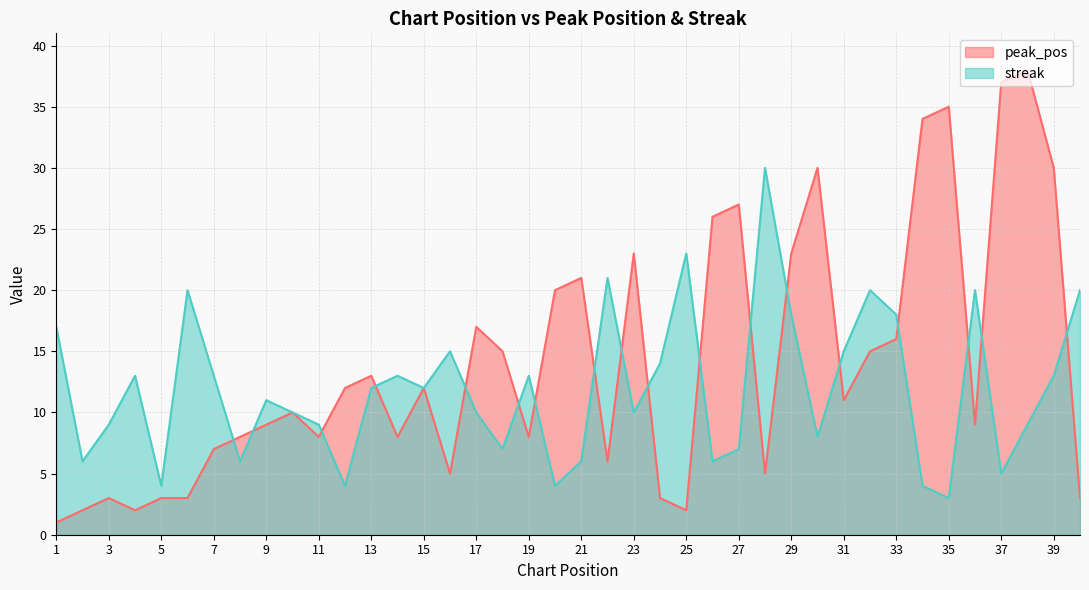

Which has a higher value, 35 or 2?

35